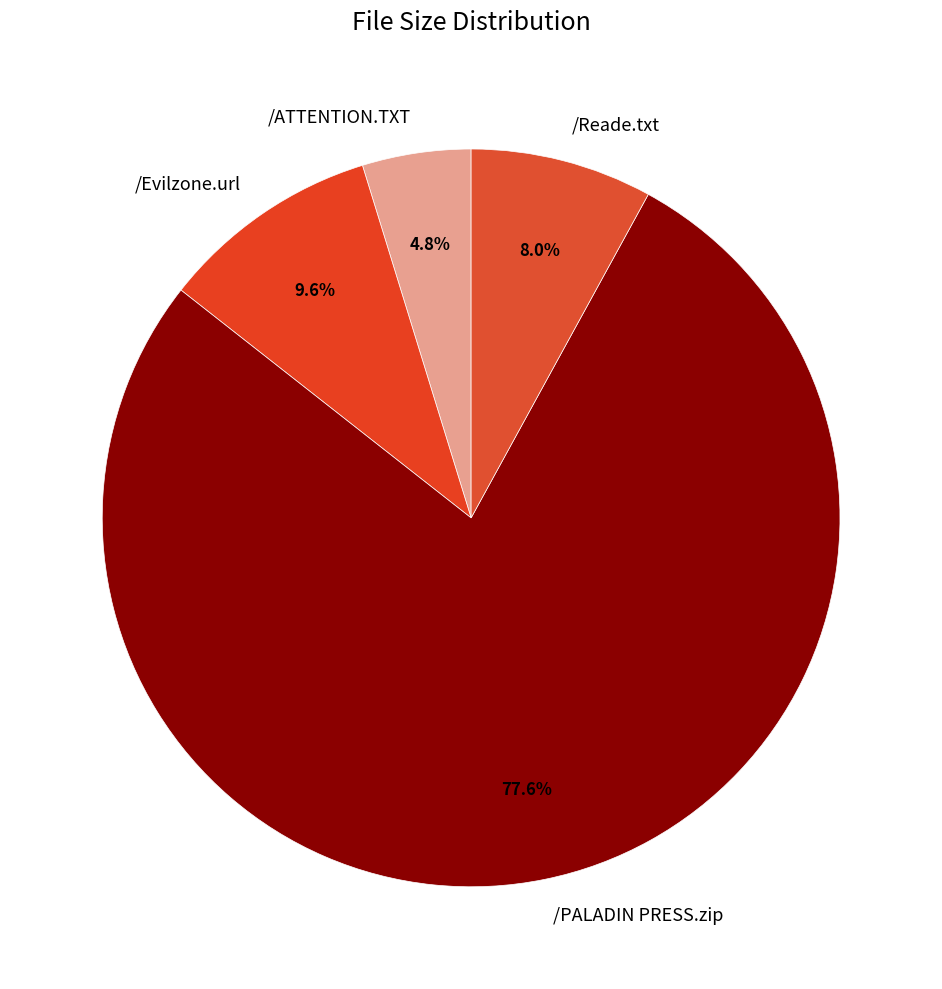

Count the number of slices in the pie.

4